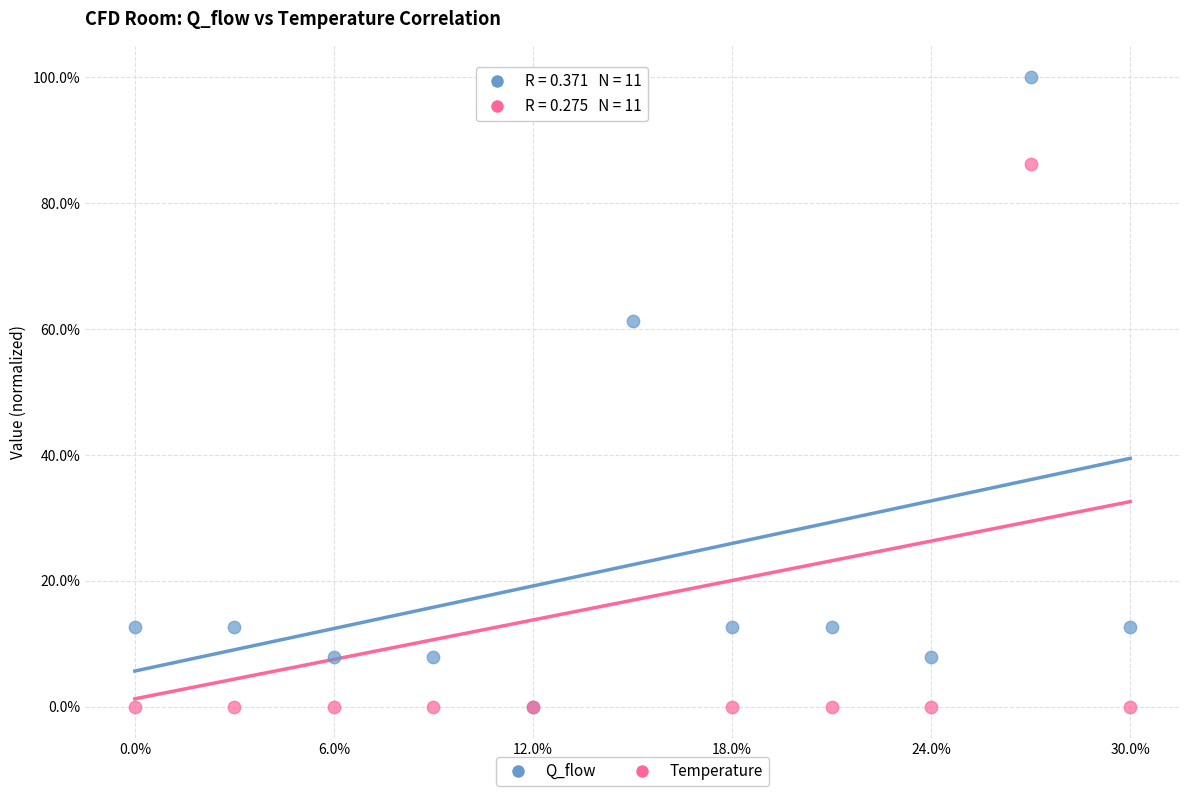

What are all the series names shown in the legend?

Q_flow, Temperature